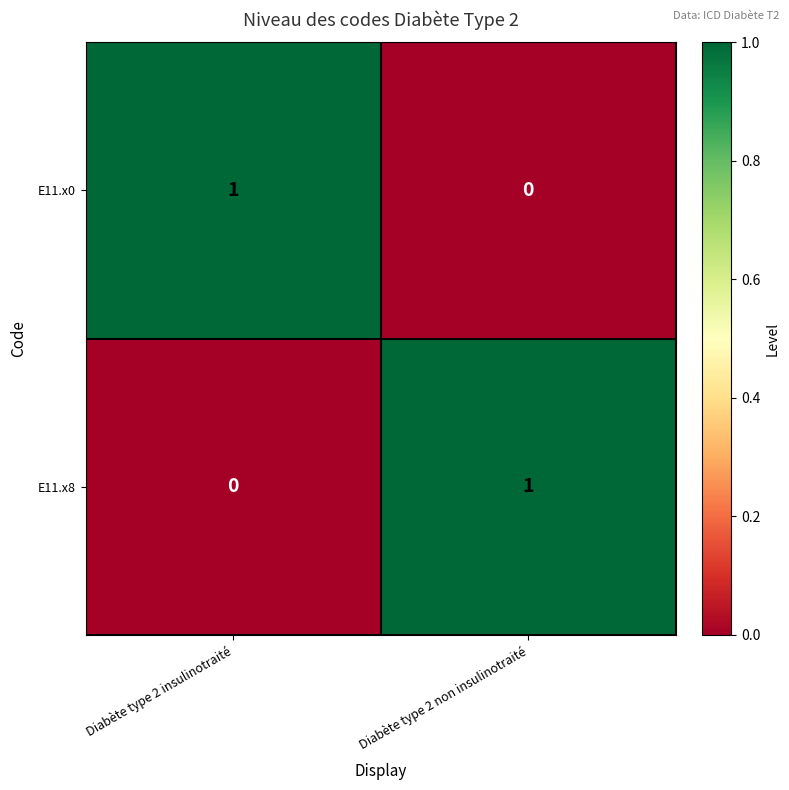

Rank the series at Diabète type 2 insulinotraité from lowest to highest value.

E11.x8, E11.x0